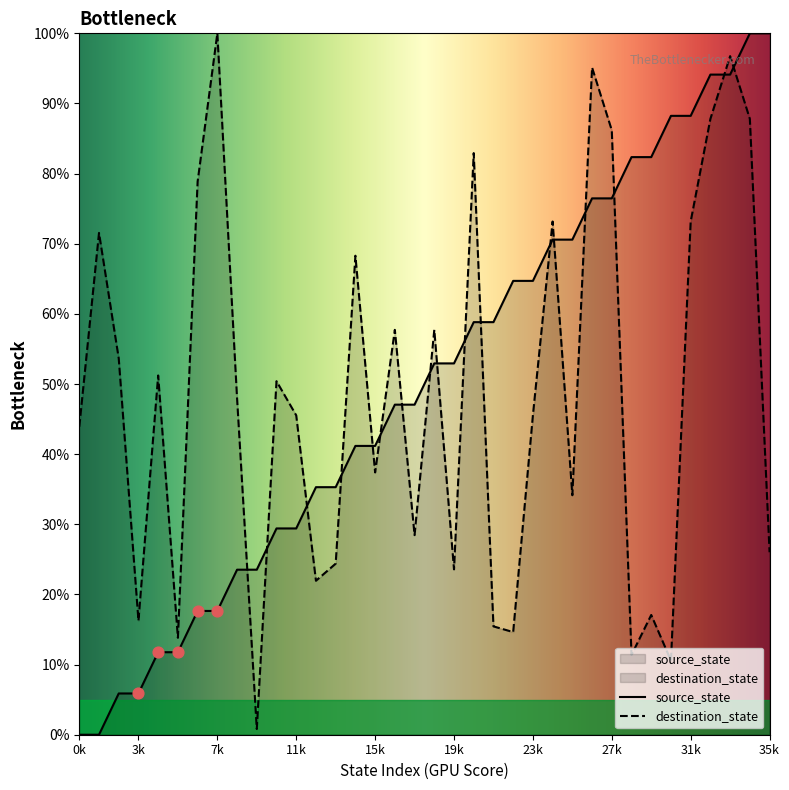

What is the total value across all series at 17?

75.5